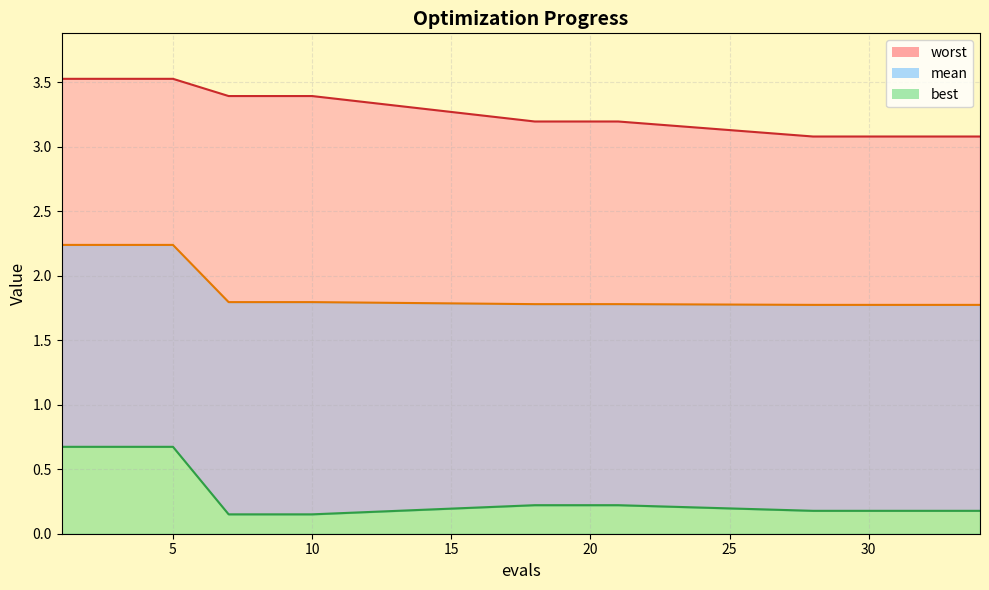

True or false: best has a value of 0.1 at 30.

False